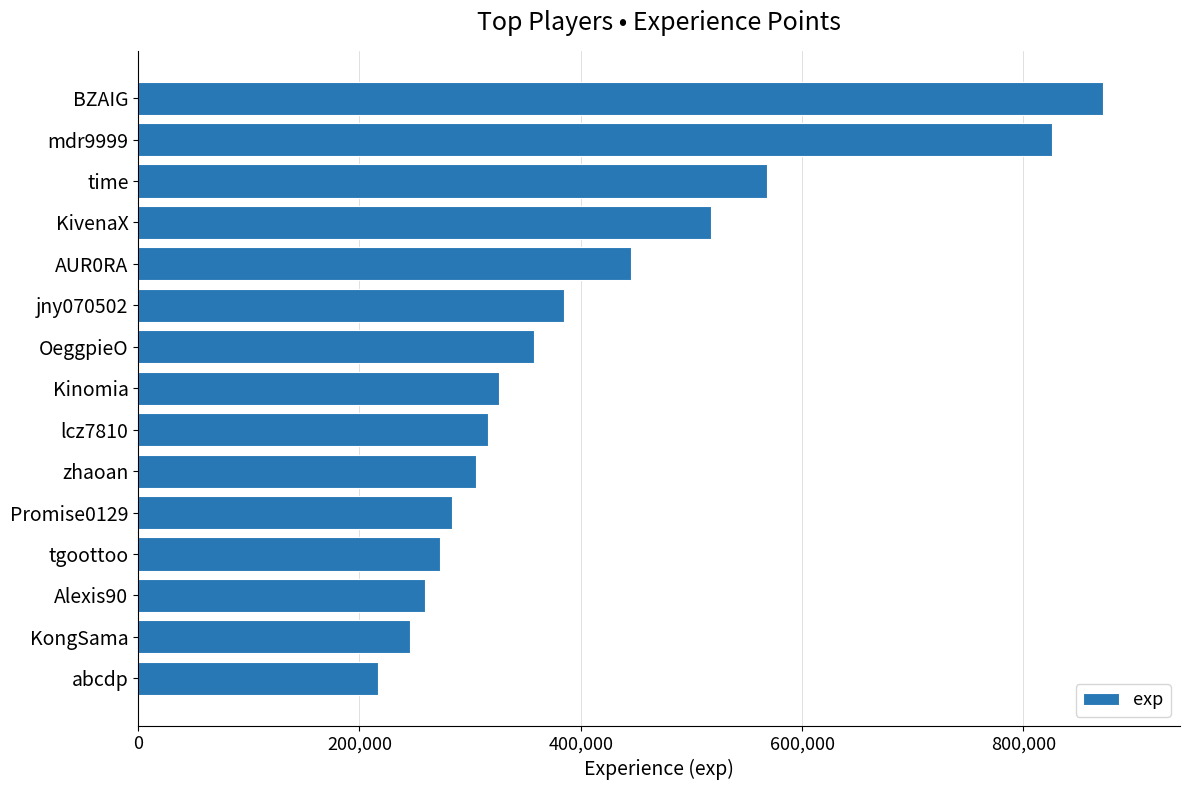

How many data points does each series have?

15